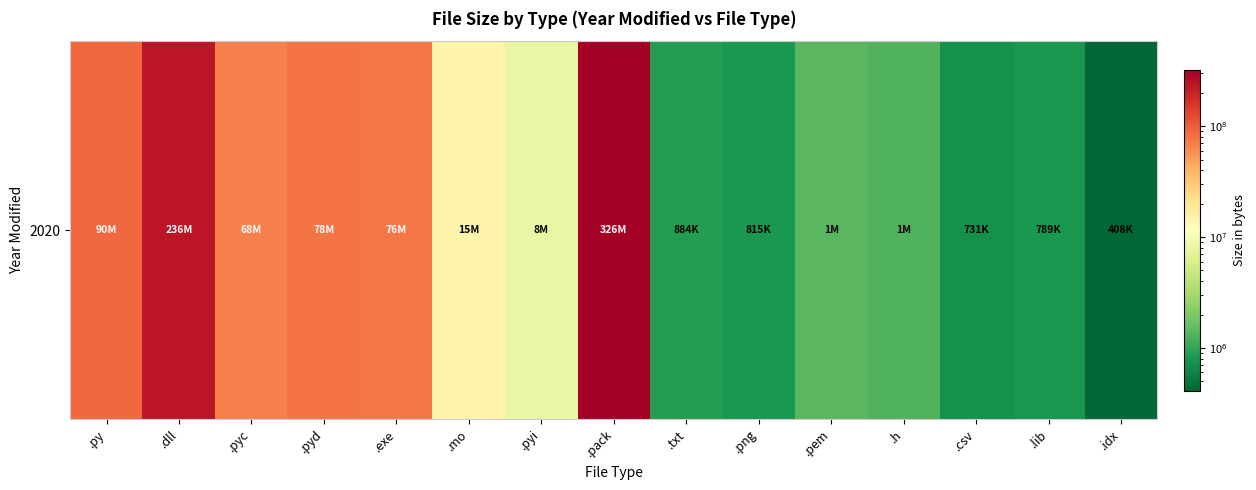

What is the sum of all values?

902491001